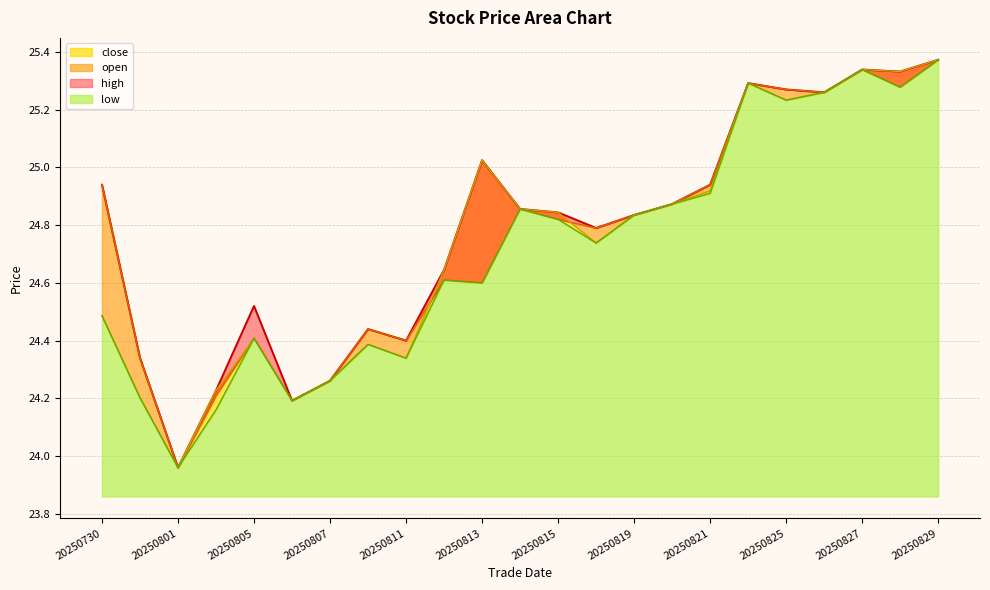

List the labels in order of high value, largest first.

20250829, 20250827, 20250828, 20250822, 20250825, 20250826, 20250813, 20250730, 20250821, 20250820, 20250814, 20250815, 20250819, 20250818, 20250812, 20250805, 20250808, 20250811, 20250731, 20250807, 20250804, 20250806, 20250801